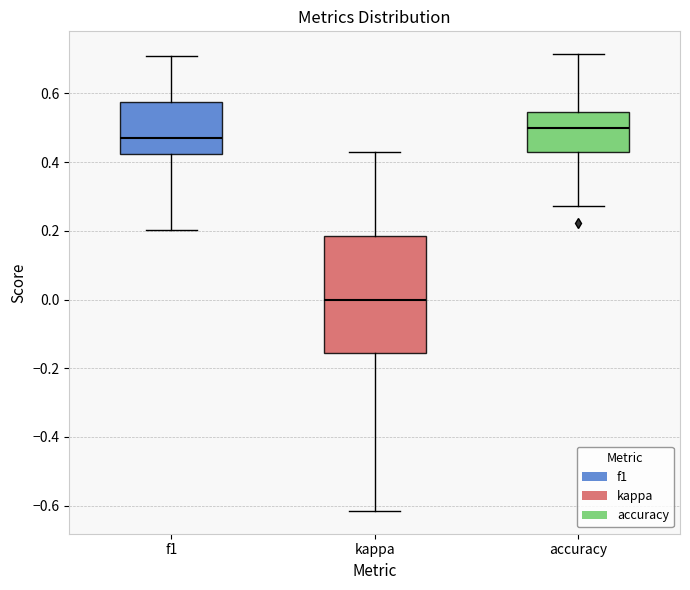

Which box's median line is the lowest?

kappa